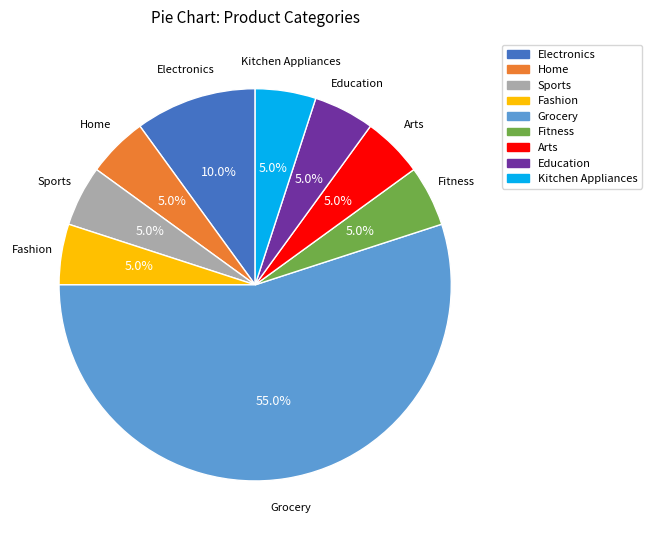

Between Electronics and Kitchen Appliances, which is larger?

Electronics